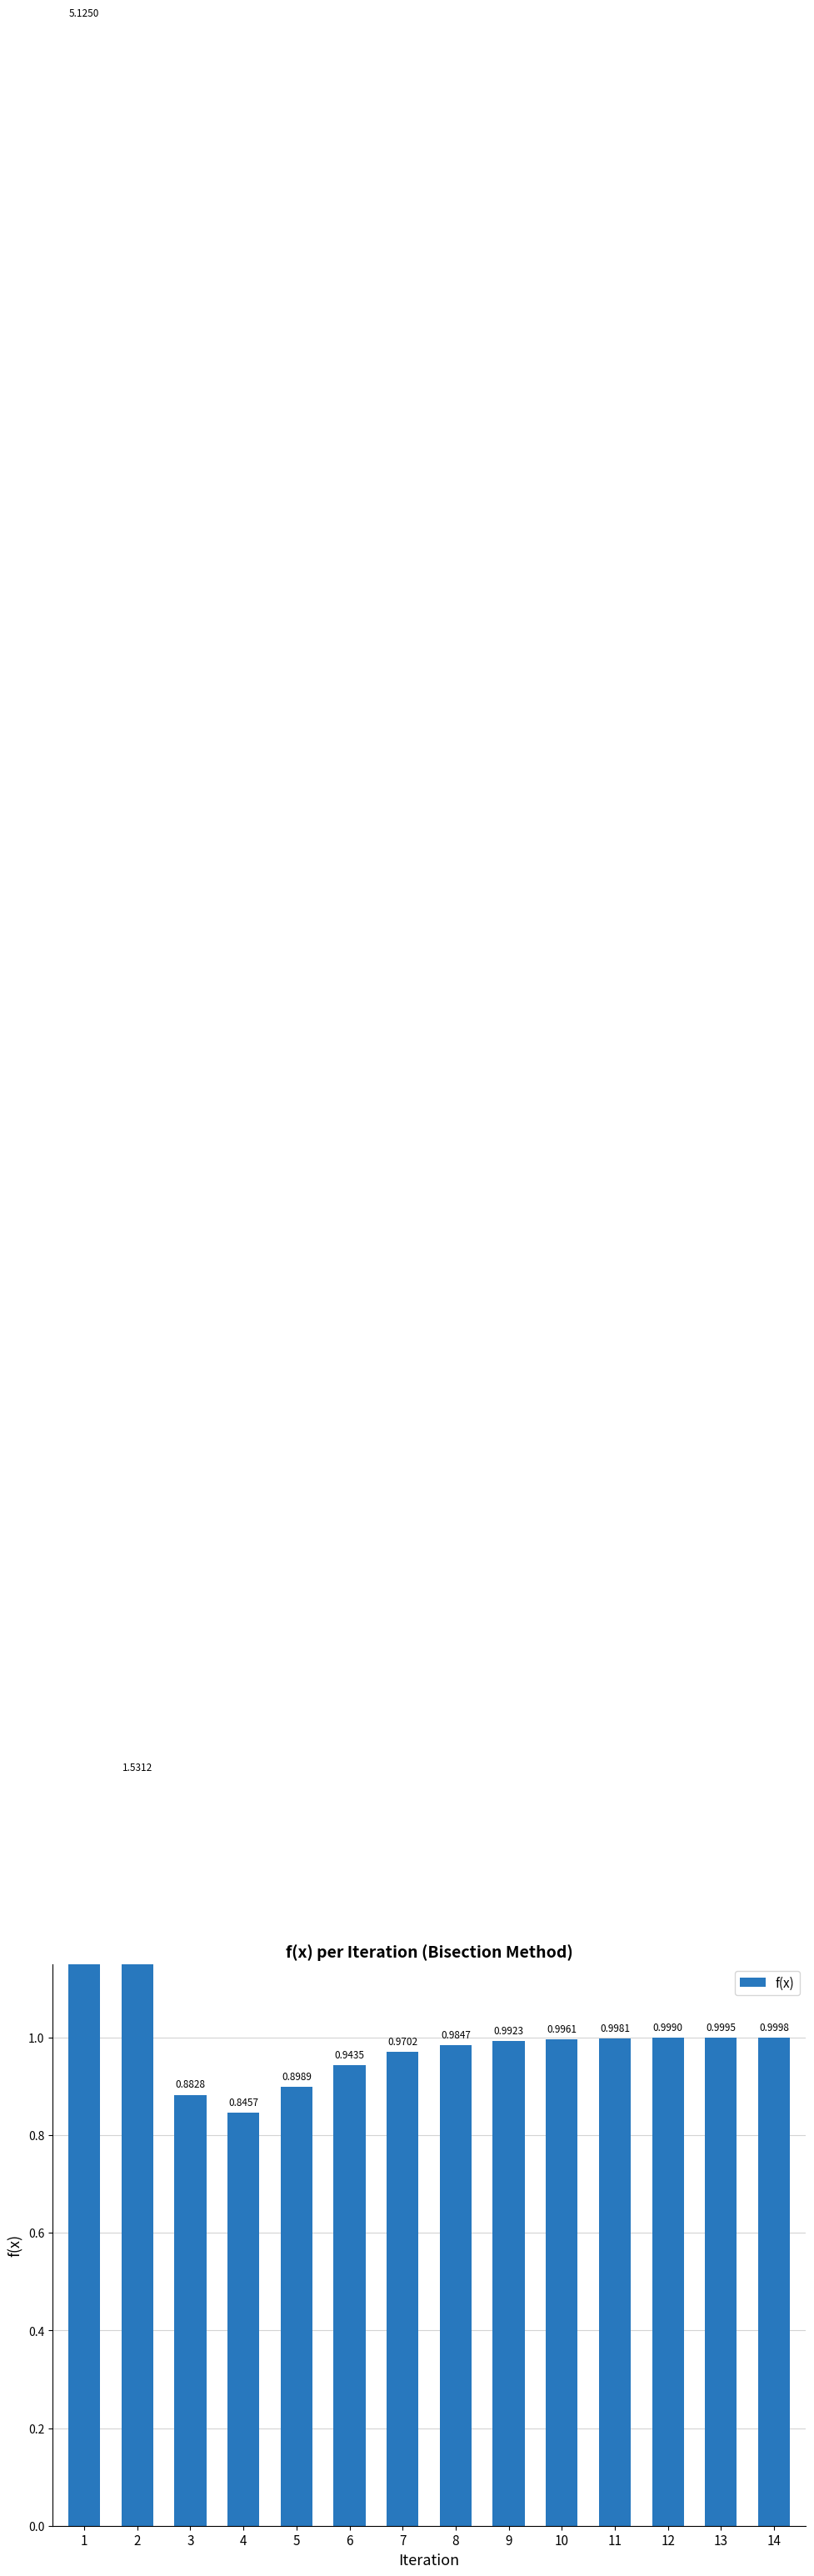

Rank the categories by value from lowest to highest.

4, 3, 5, 6, 7, 8, 9, 10, 11, 12, 13, 14, 2, 1